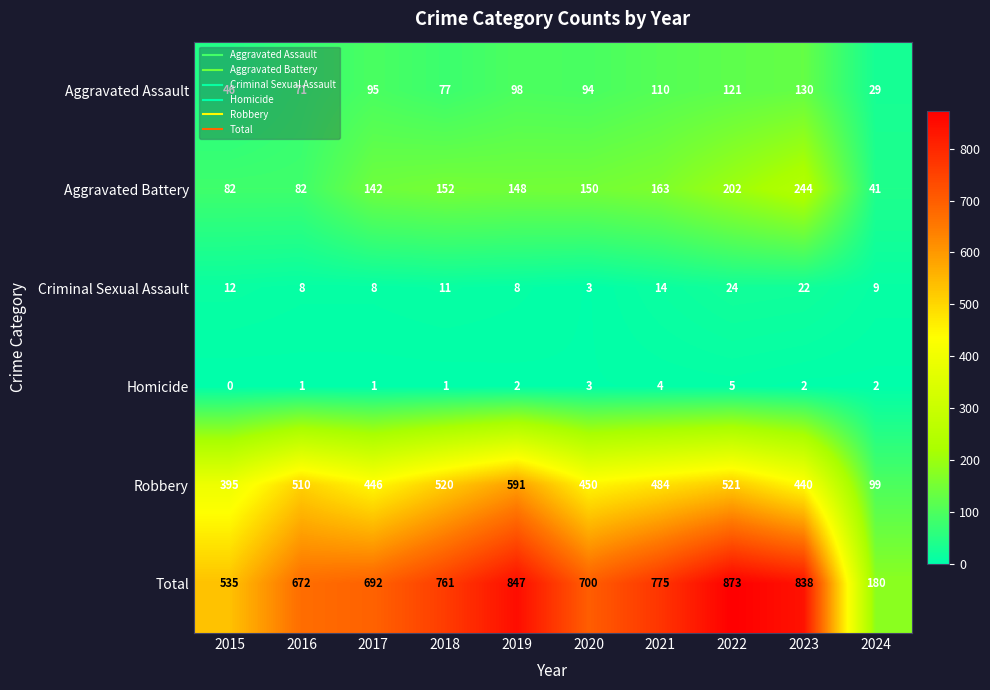

What is the greatest value displayed?

873